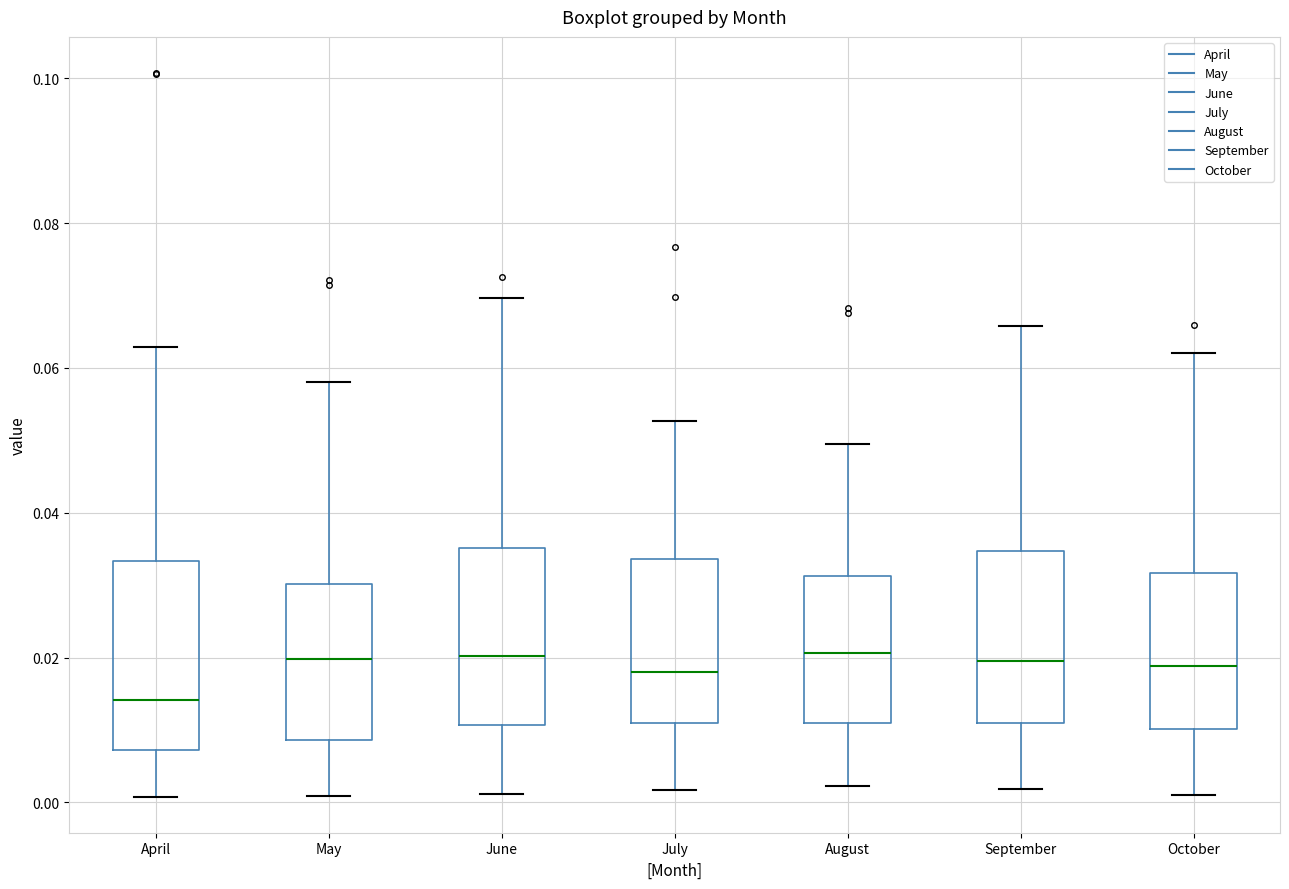

Reading left to right, read every box against the y-axis: the position of its median line, the range the box covers, and the ends of its whiskers. The values are not printed on the chart, so give them approximately, as read against the axis.

April: median 0.014, box 0.008 to 0.034, whiskers 0.000 to 0.062
May: median 0.020, box 0.008 to 0.030, whiskers 0.000 to 0.058
June: median 0.020, box 0.010 to 0.036, whiskers 0.002 to 0.070
July: median 0.018, box 0.012 to 0.034, whiskers 0.002 to 0.052
August: median 0.020, box 0.012 to 0.032, whiskers 0.002 to 0.050
September: median 0.020, box 0.010 to 0.034, whiskers 0.002 to 0.066
October: median 0.018, box 0.010 to 0.032, whiskers 0.002 to 0.062